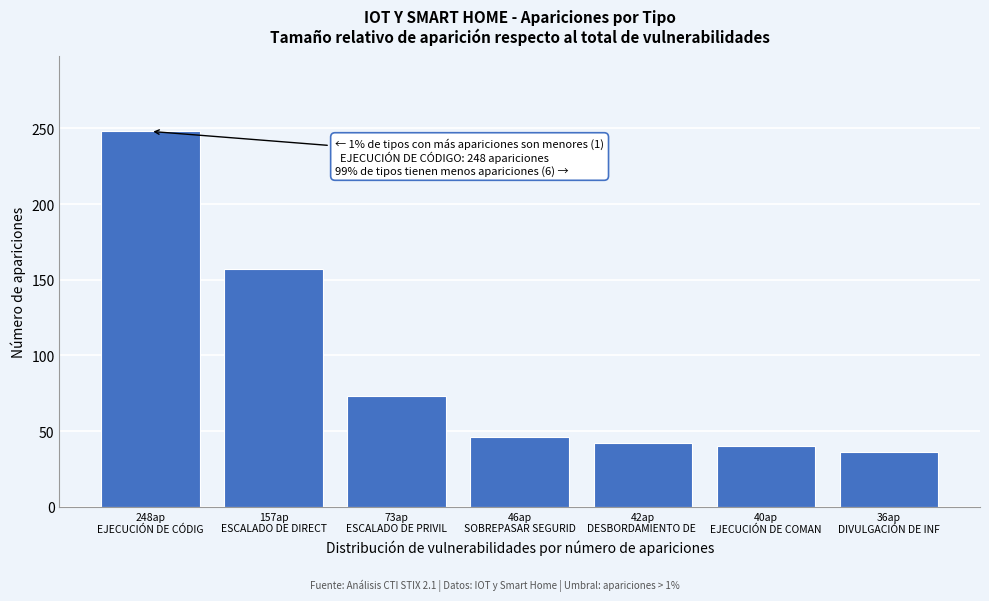

Reading left to right, what are all the values shown in this chart?

248	157	73	46	42	40	36